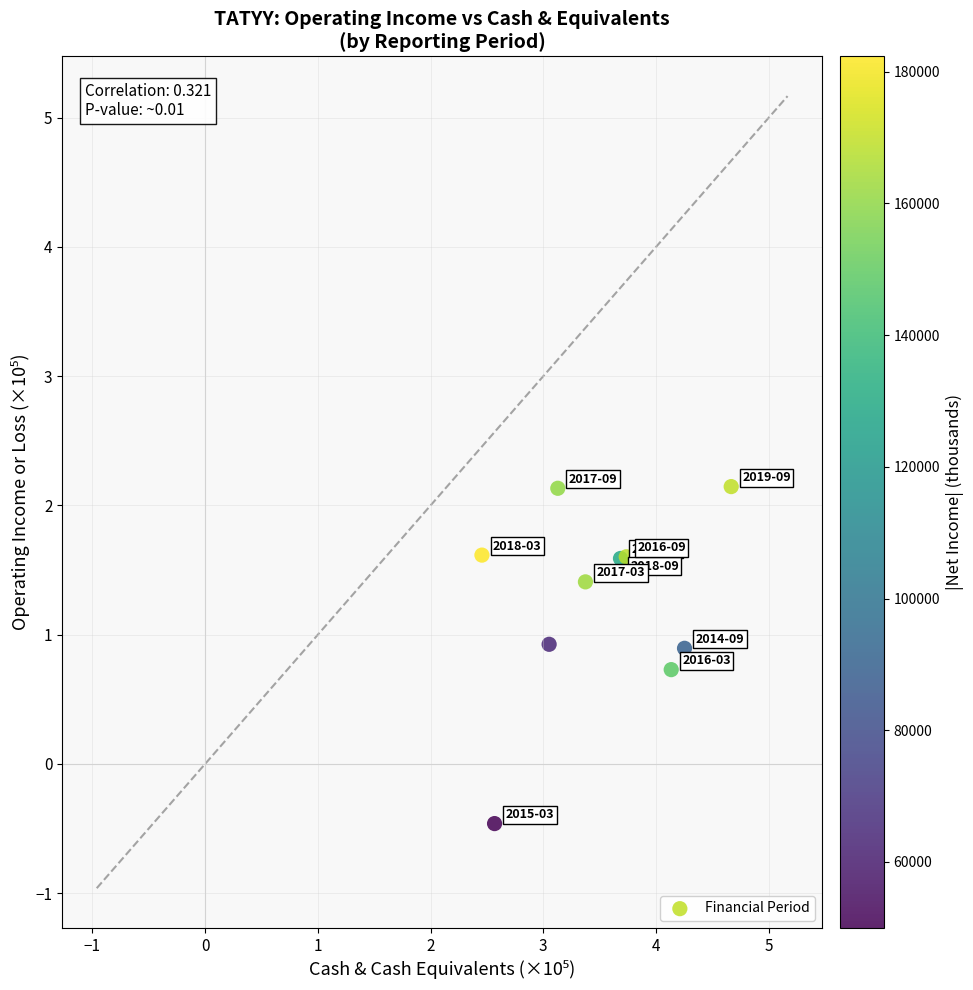

What Y value in the scatter plot is closest to 0?

-0.5